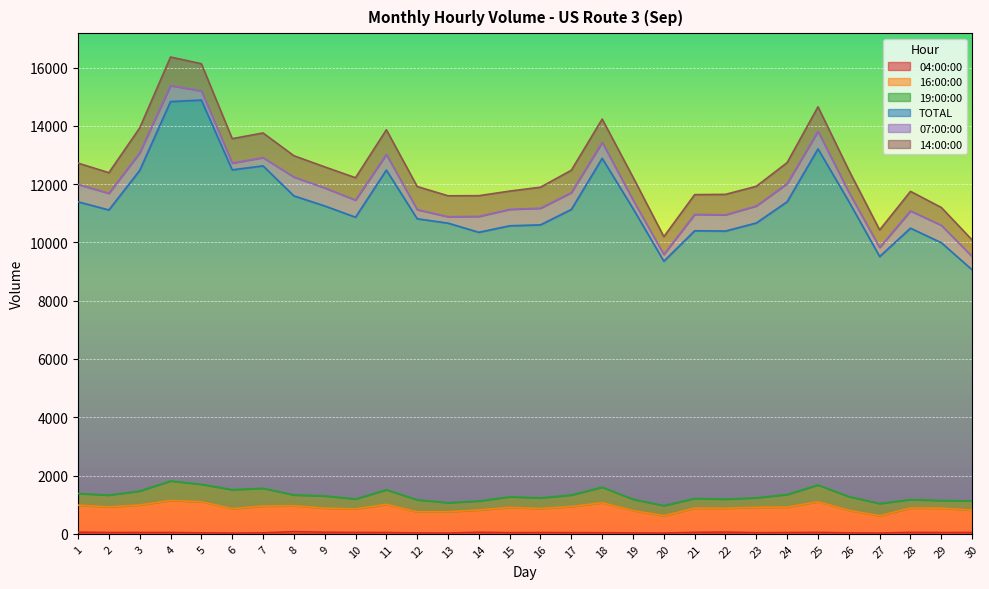

Read the TOTAL value at 28, to the nearest 10.

10490